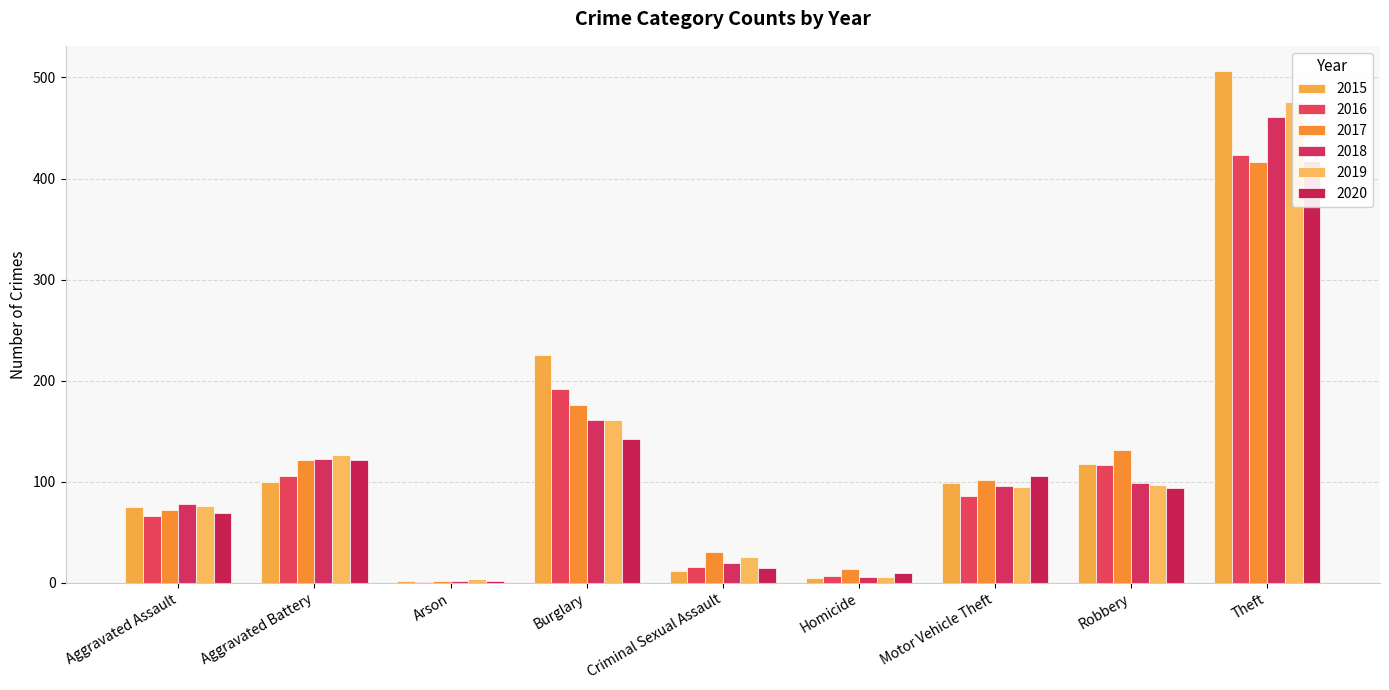

Where does the 2020 series first go above 94?

Aggravated Battery